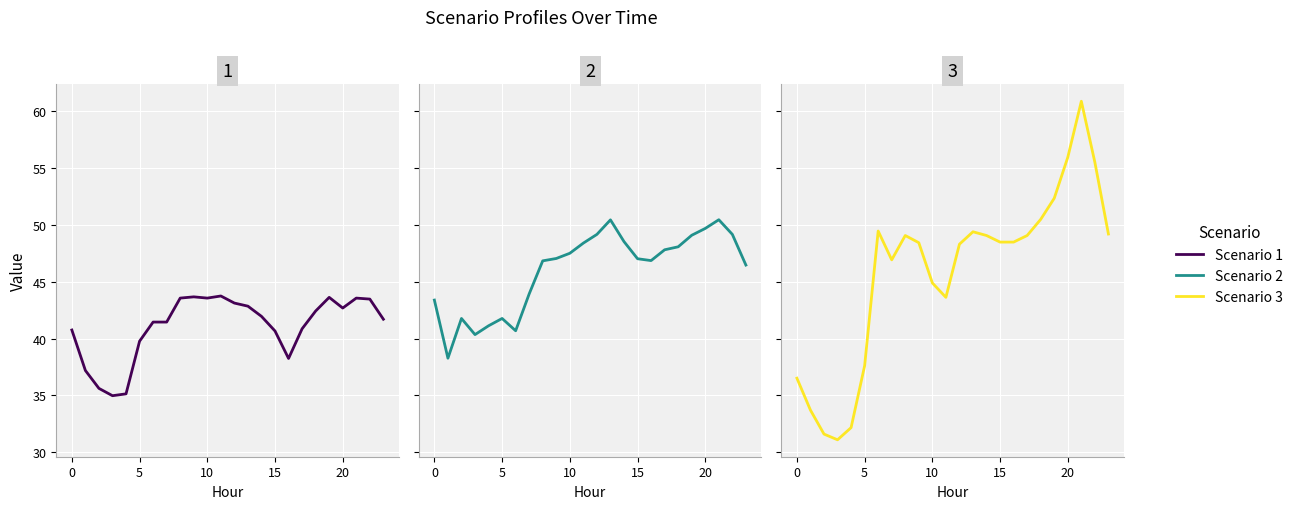

Between −5 and 22, which series saw the biggest shift?

Scenario 3